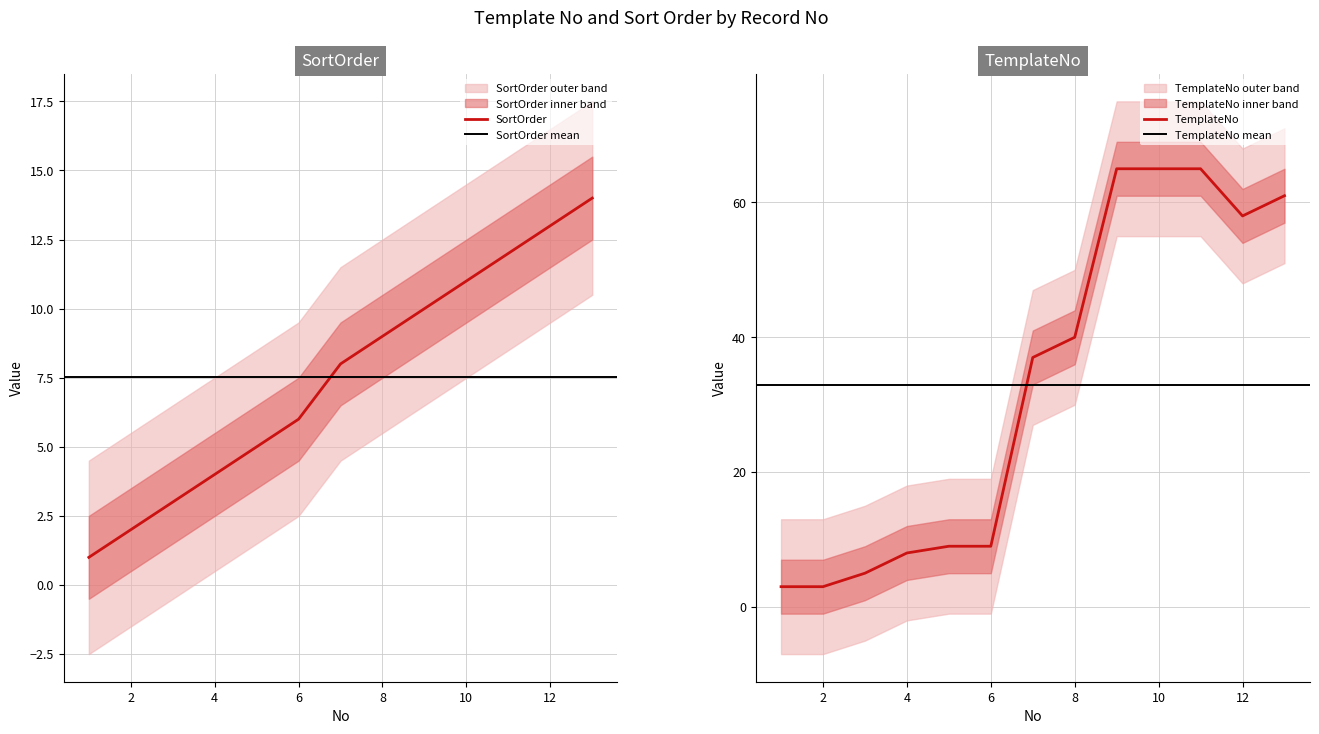

Which series has the largest range (max minus min)?

TemplateNo